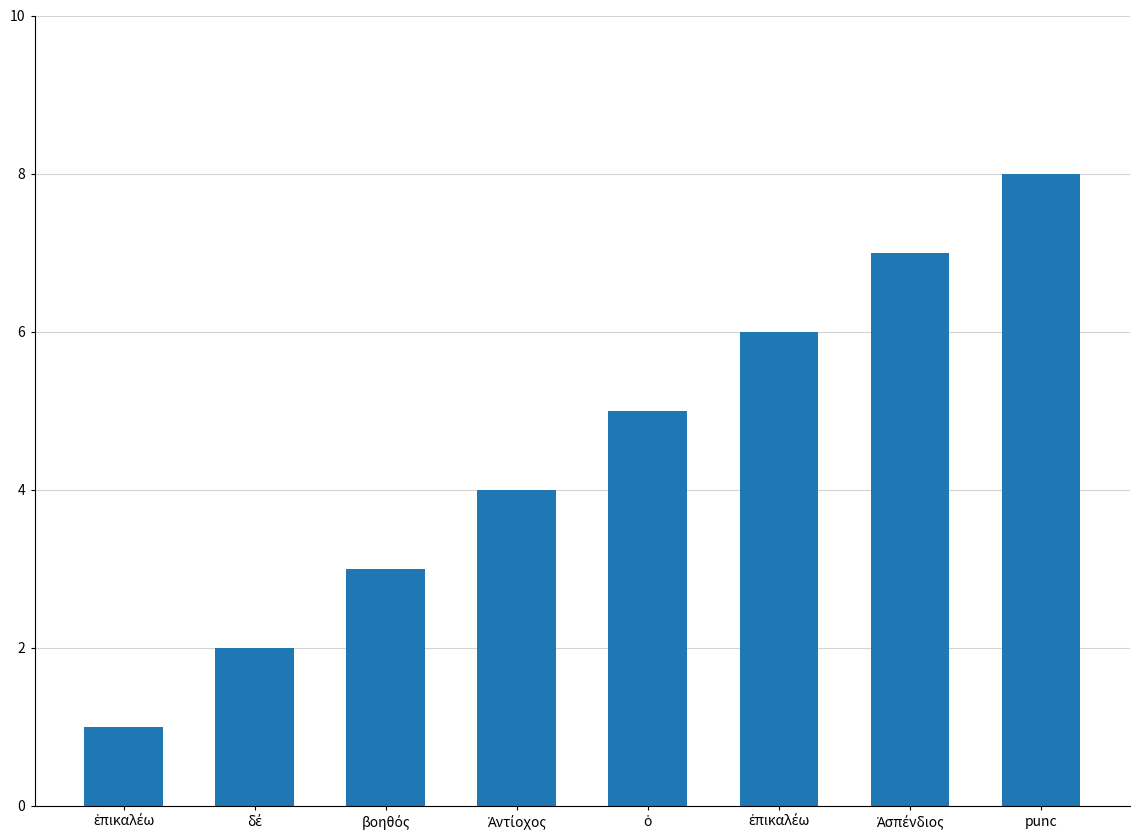

What is the sum of the values at punc and Ἀσπένδιος?

15